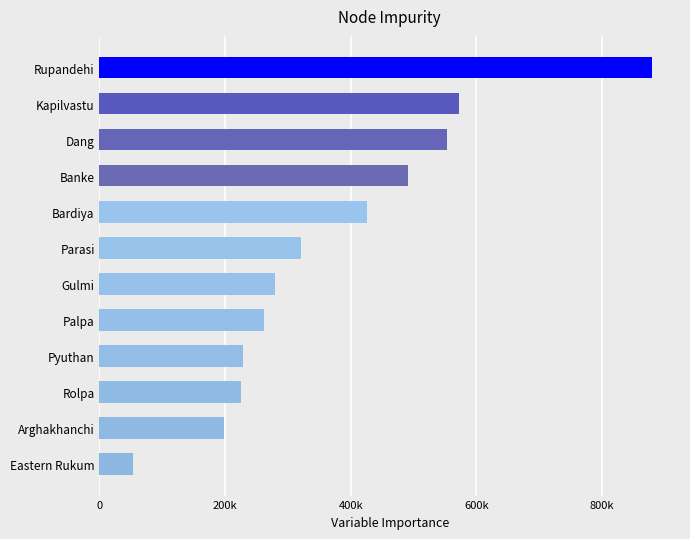

What is the sum of all values?

4488260